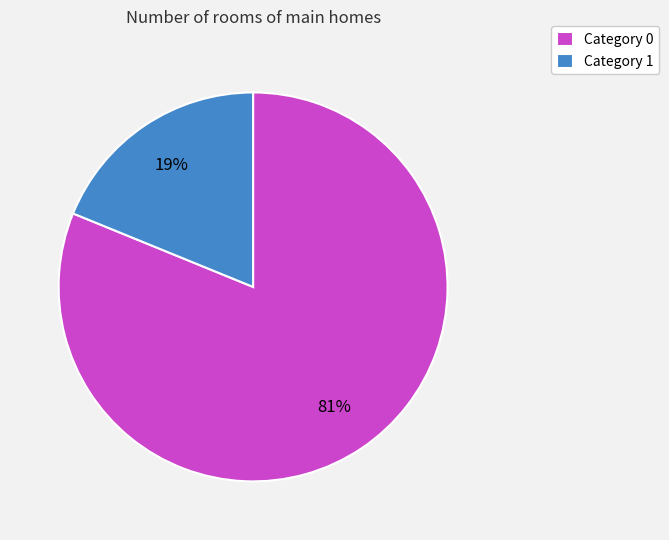

What percentage is the Category 1 slice, to the nearest percent?

19%